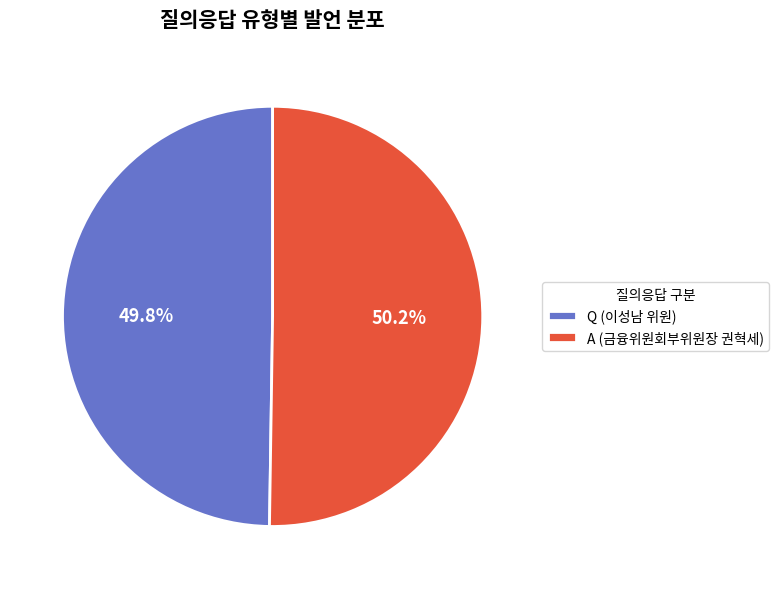

Combined, what portion of the pie is Q (이성남 위원) and A (금융위원회부위원장 권혁세)?

100.0%